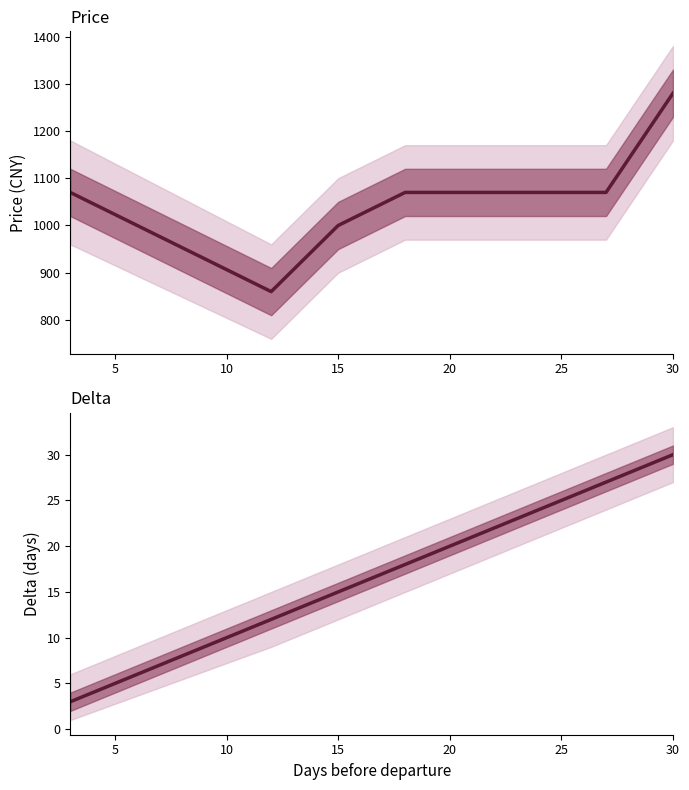

True or false: price and delta intersect in this chart.

False